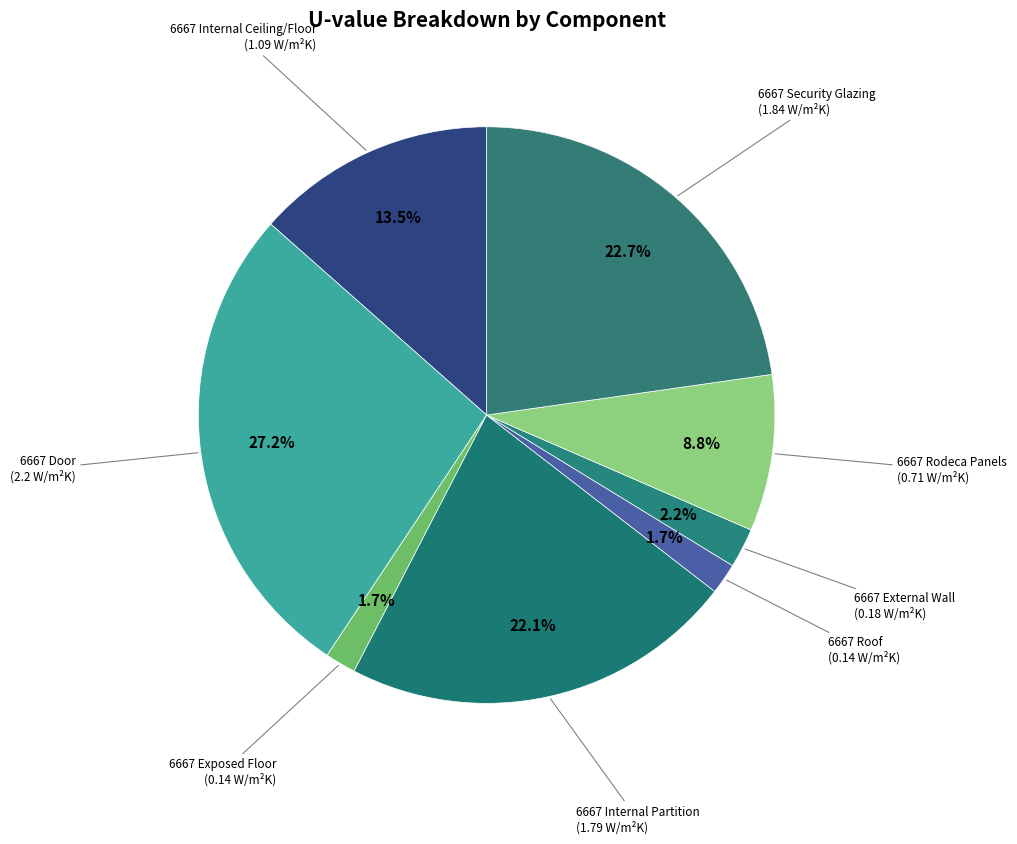

Is there any slice that represents more than half of the pie?

No